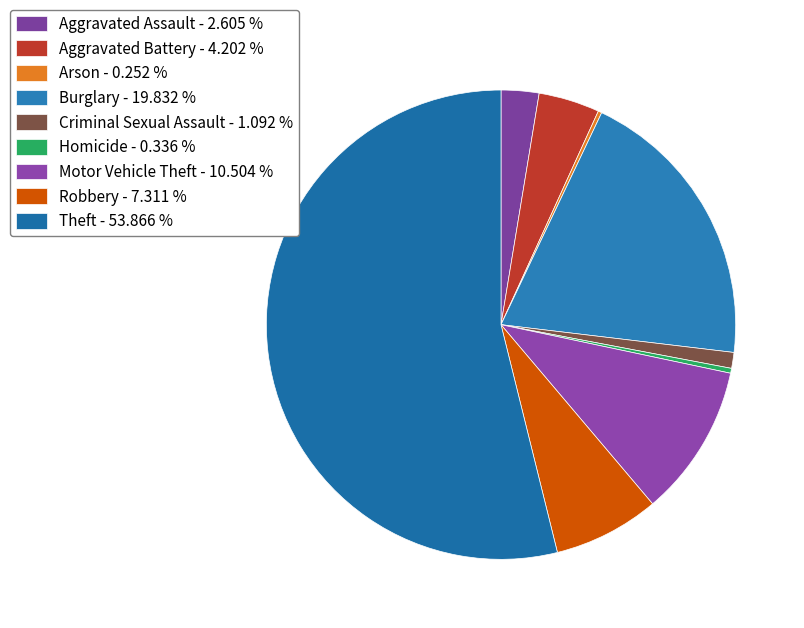

Is it true that Burglary is 20% of the pie?

True